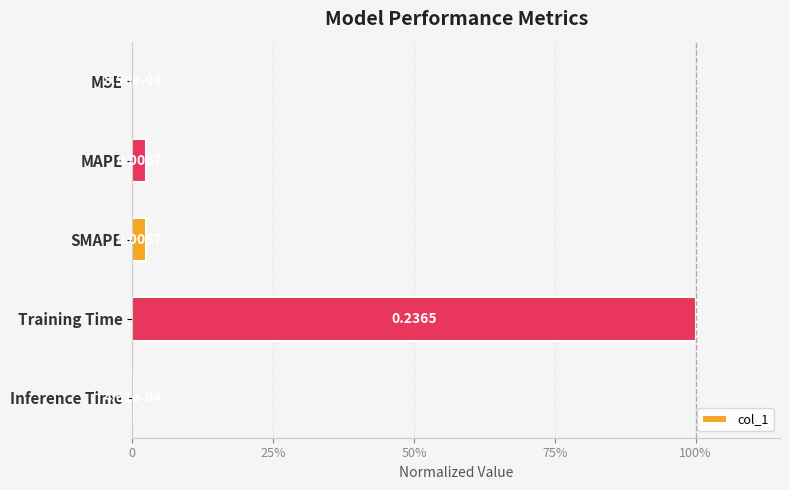

What is the difference between the maximum and minimum values?

1.0